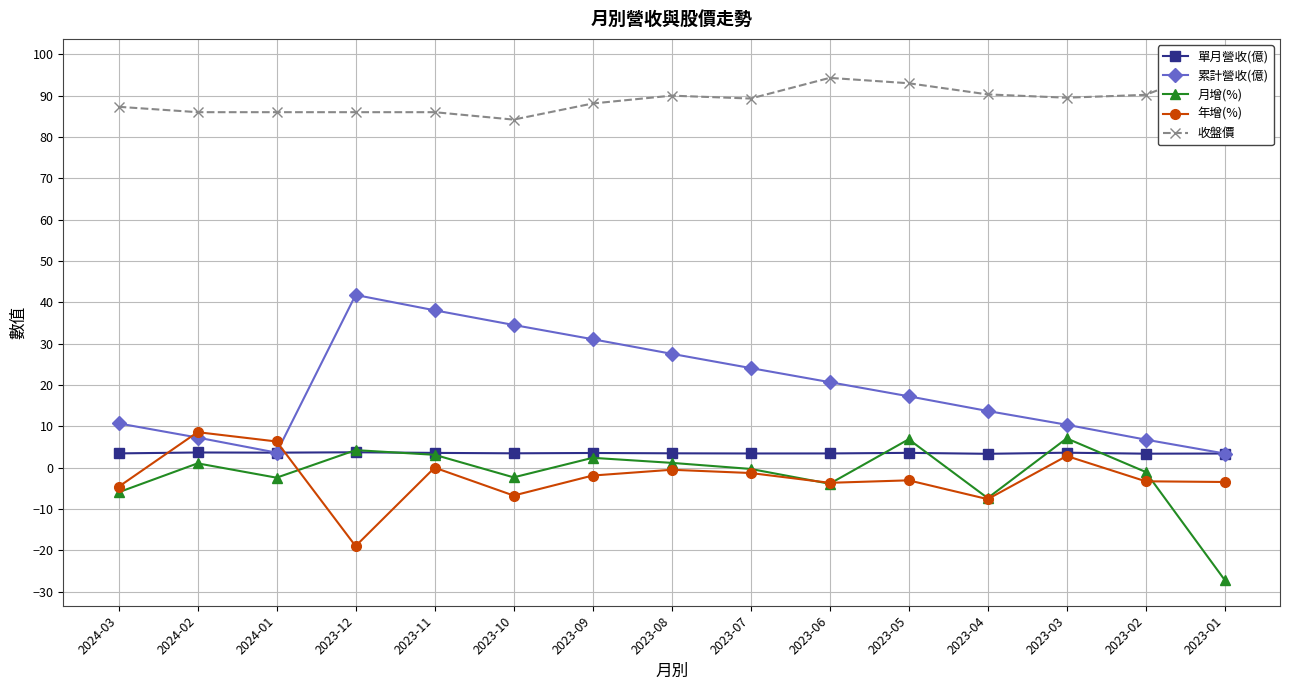

What is the maximum value shown in the chart?

97.5